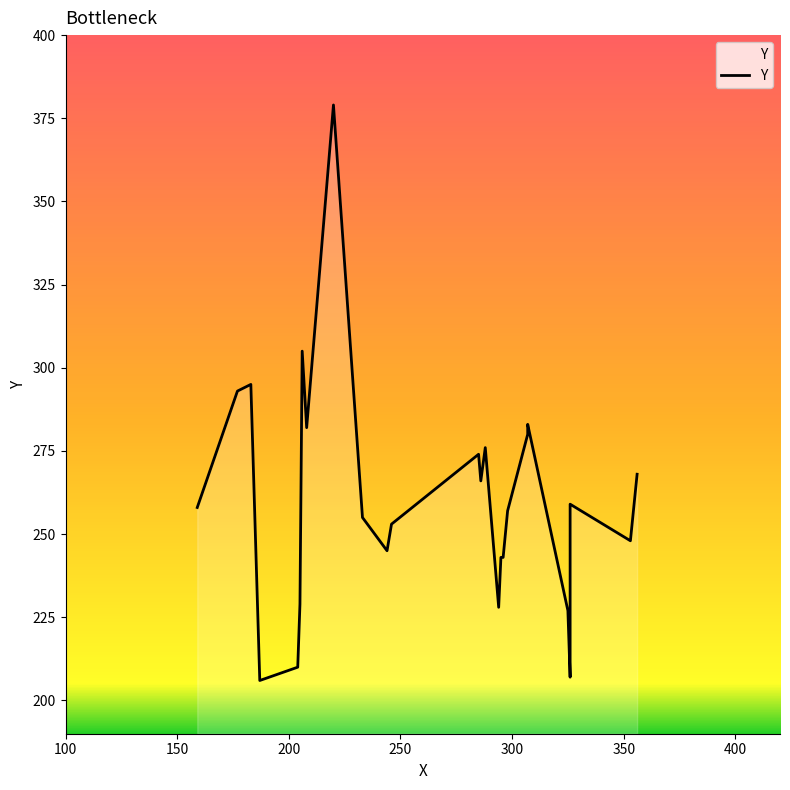

Reading left to right, transcribe all the data shown in this chart.

258	293	295	206	210	229	305	282	379	255	245	253	274	266	276	228	243	243	257	280	283	227	207	259	248	268